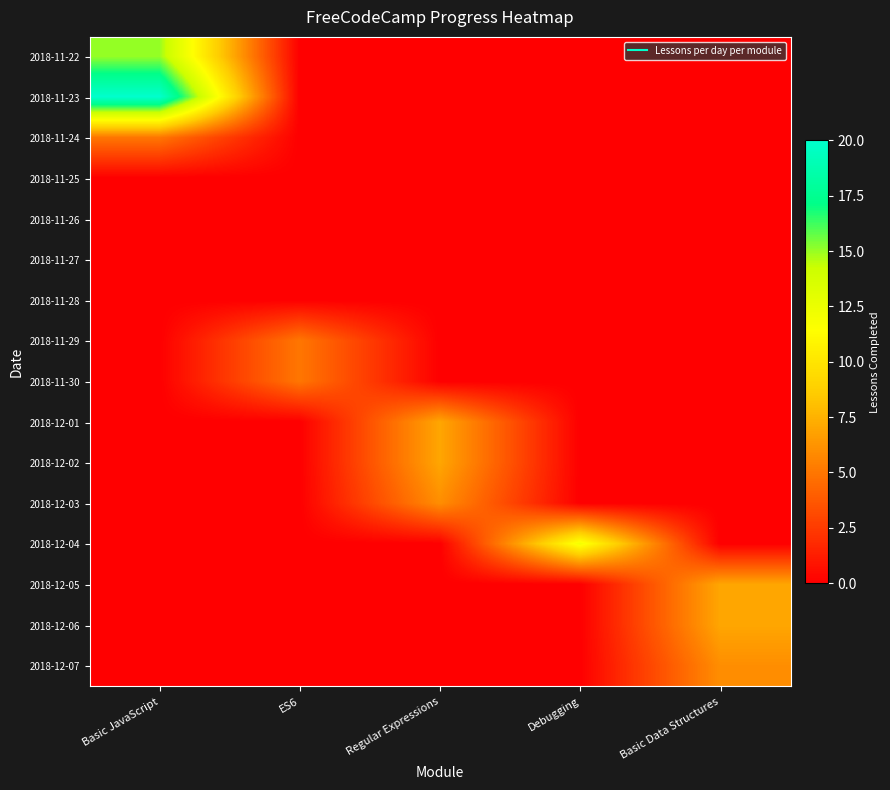

What is the greatest value displayed?

20